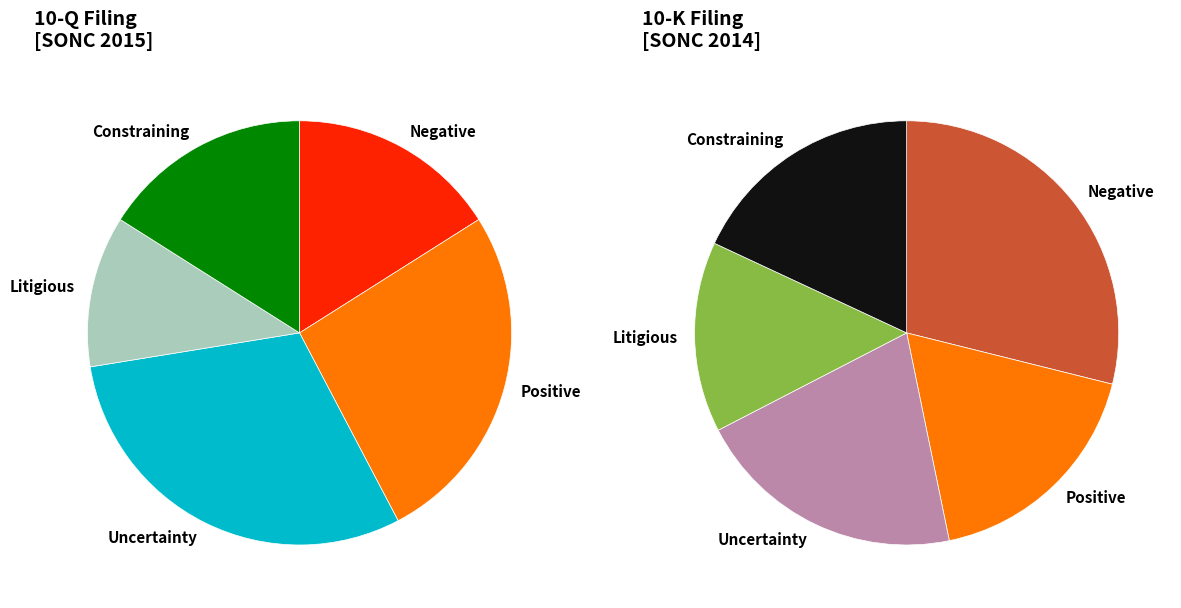

How many segments does this pie chart have?

10